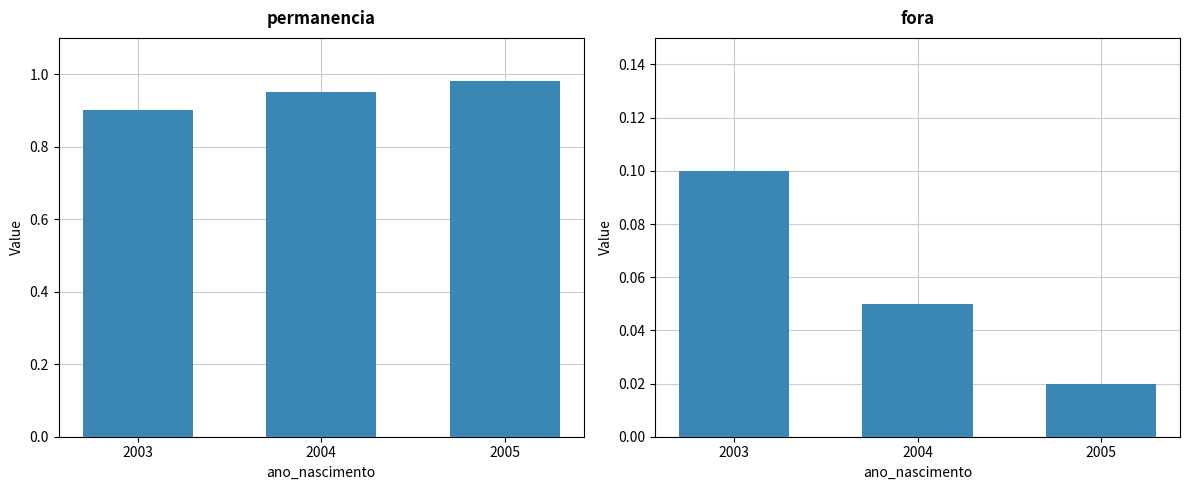

Count the number of categories in the chart.

3